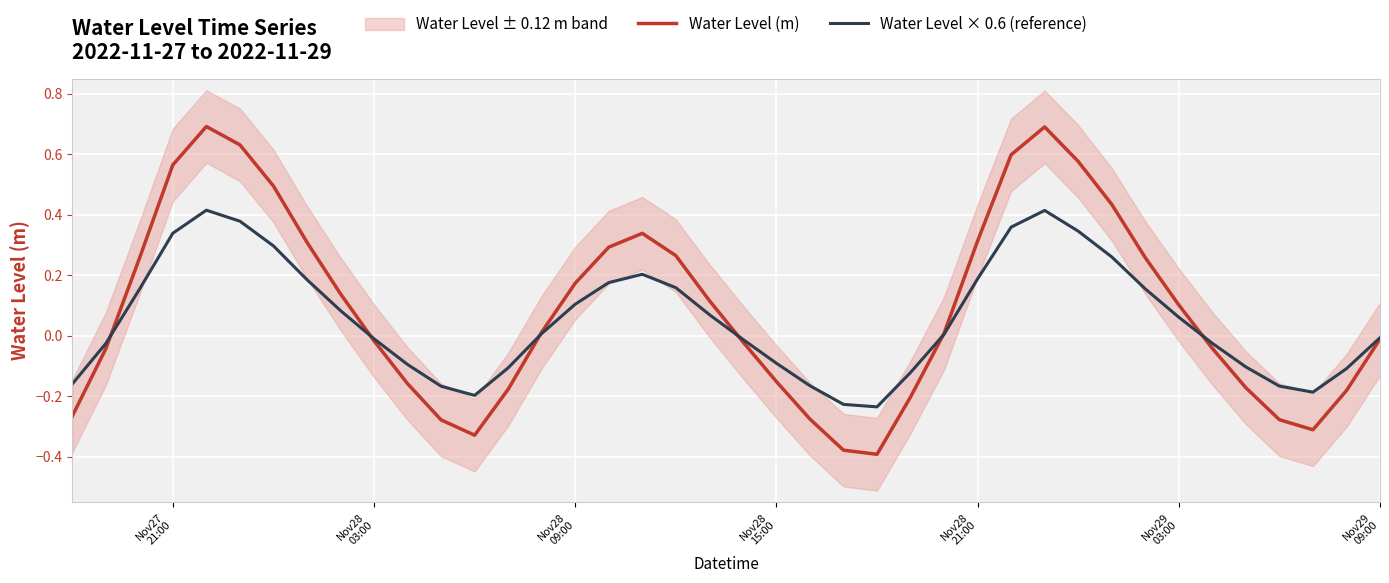

How many lines are shown in the chart?

2